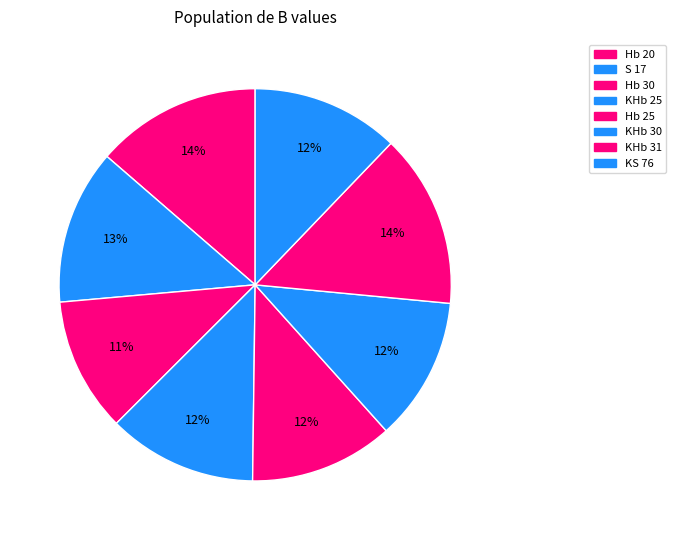

To the nearest percent, what is the average slice percentage?

12%